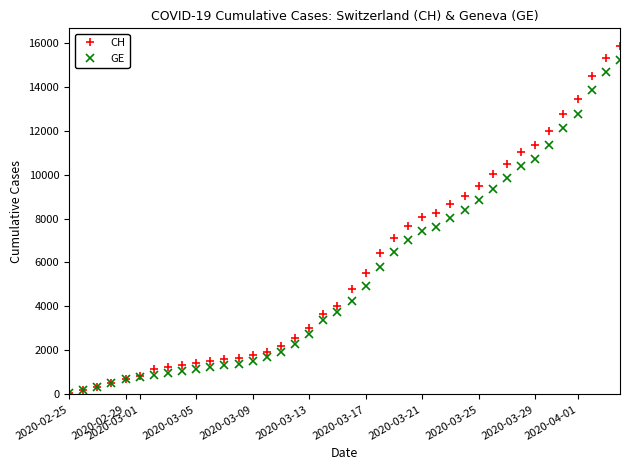

What is the average value of the CH series?

5835